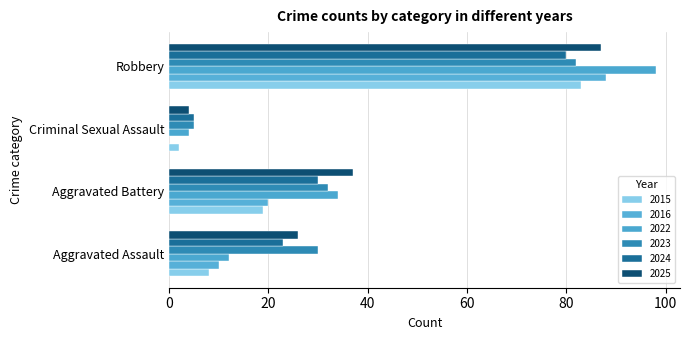

Is it true that 2015 equals 8 at Aggravated Assault?

True